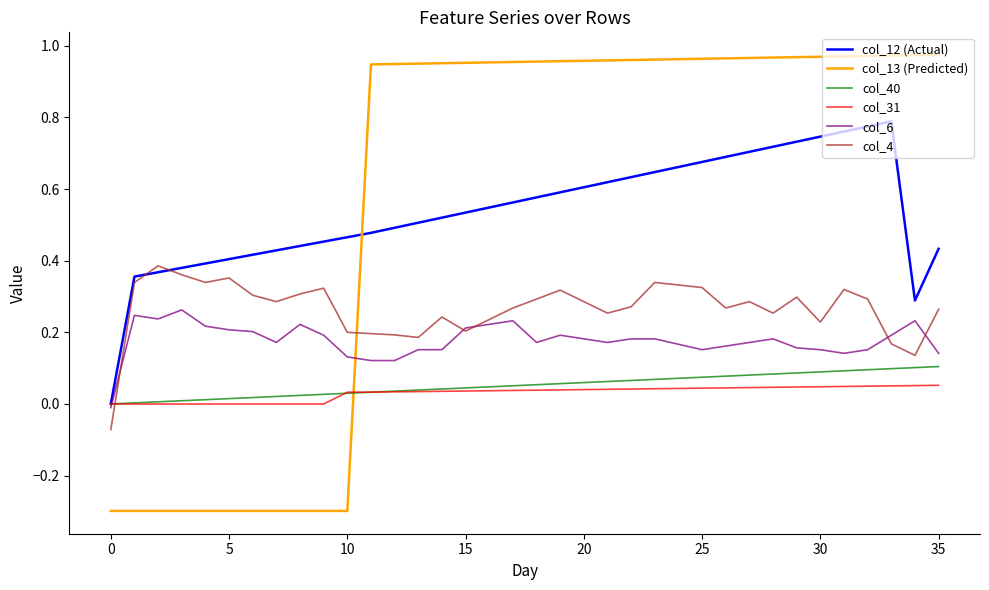

How many times do col_31 and col_4 cross each other?

1